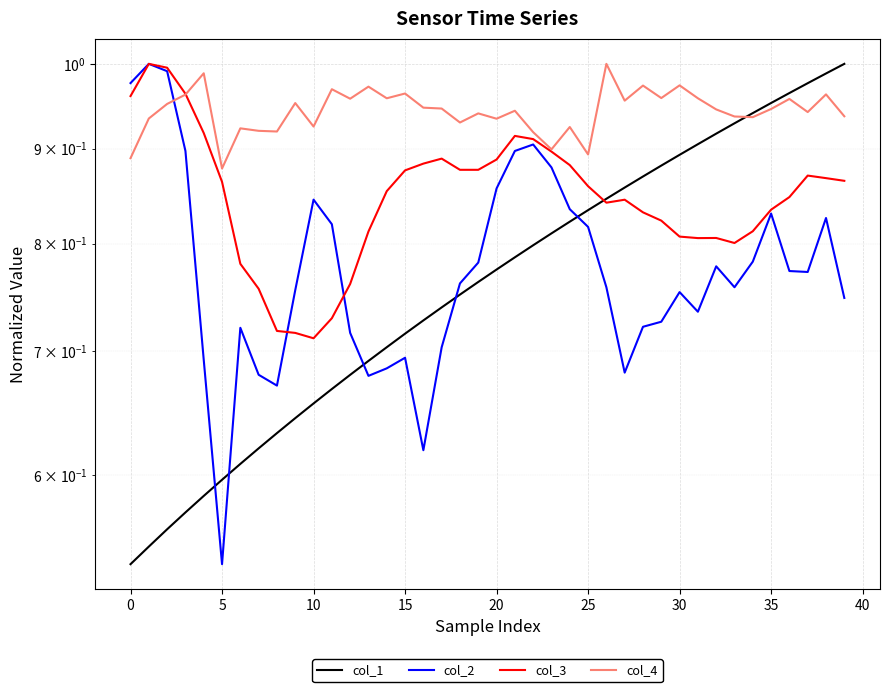

How many intersections are there between col_1 and col_4?

1